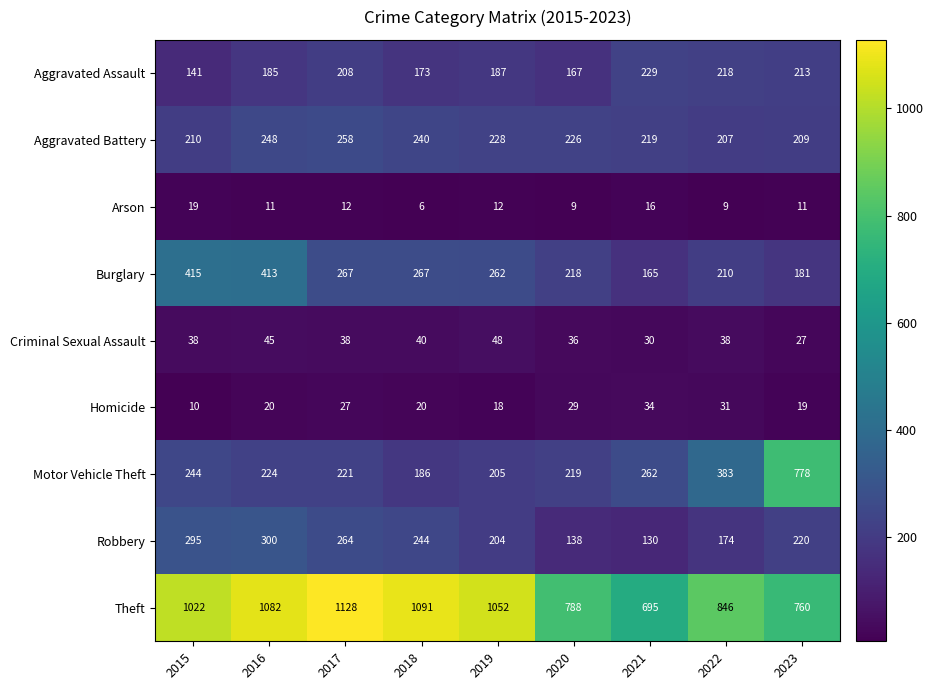

Which category has the highest value across all series?

2017